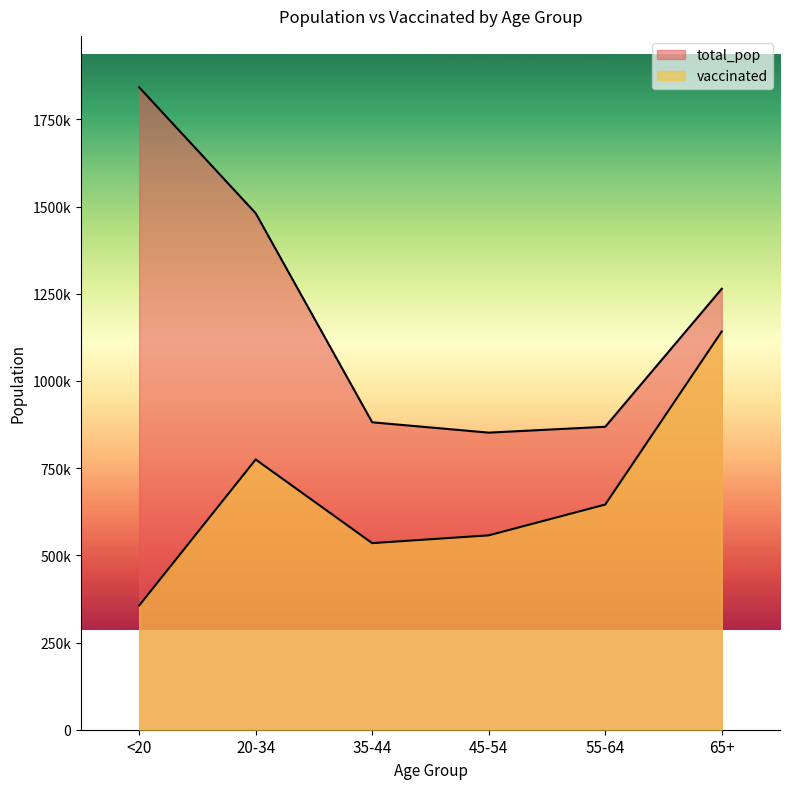

How many series are shown in this chart?

2